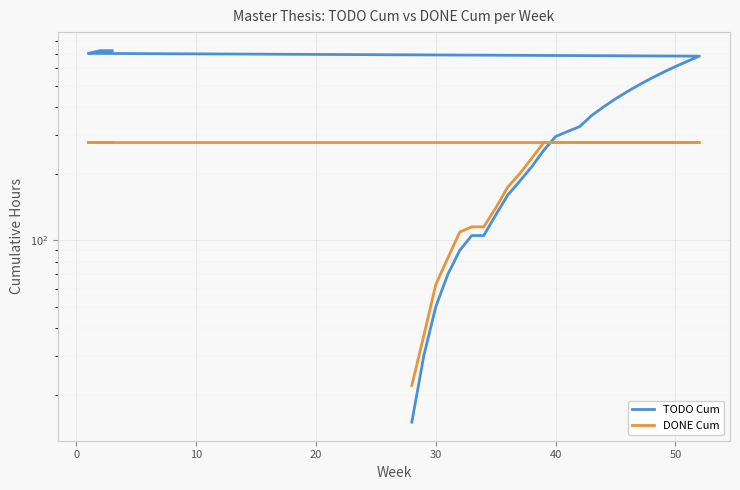

Which series has the largest range (max minus min)?

TODO Cum